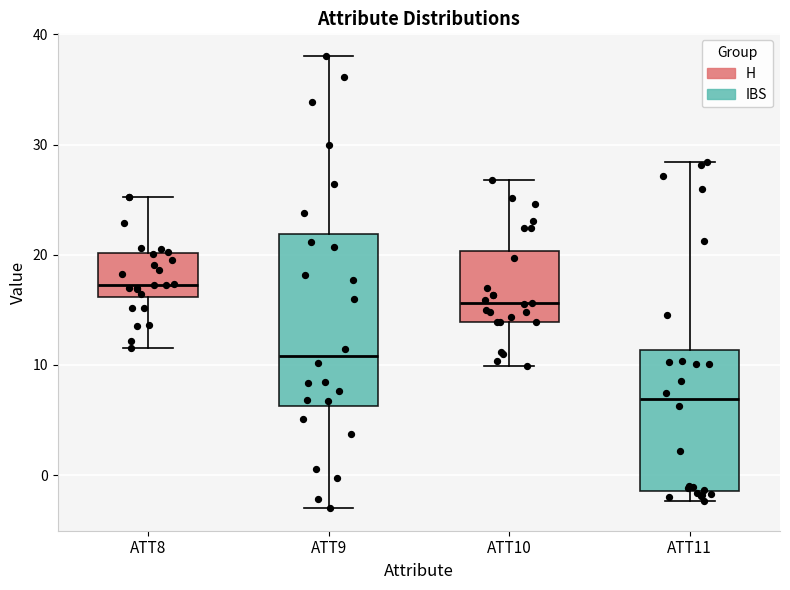

Where does the lower whisker of the box for ATT8 end on the y-axis? The values are not printed on the chart, so give them approximately, as read against the axis.

12